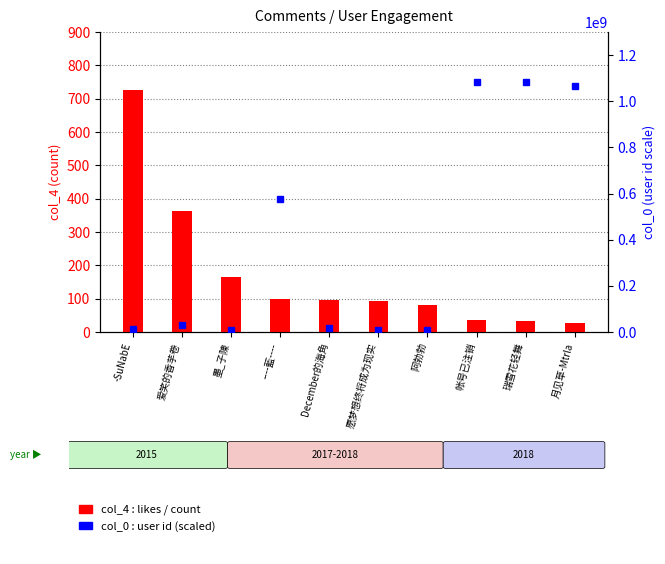

How many data points does each series have?

10